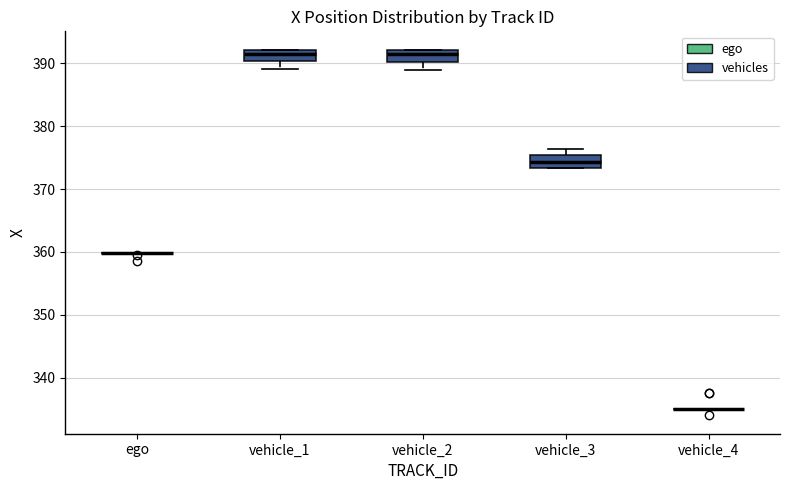

Reading left to right, transcribe this box plot: for each box, give where its median line is, the range the box spans, and where its two whiskers end, as read against the y-axis. The values are not printed on the chart, so give them approximately, as read against the axis.

ego: box collapsed to a line at 360, whiskers 360 to 360
vehicle_1: median 392 (just below the box's upper edge), box 390 to 392, whiskers 389 to 392
vehicle_2: median 391, box 390 to 392, whiskers 389 to 392
vehicle_3: median 374, box 373 to 375, whiskers 373 to 376
vehicle_4: box collapsed to a line at 335, whiskers 335 to 335